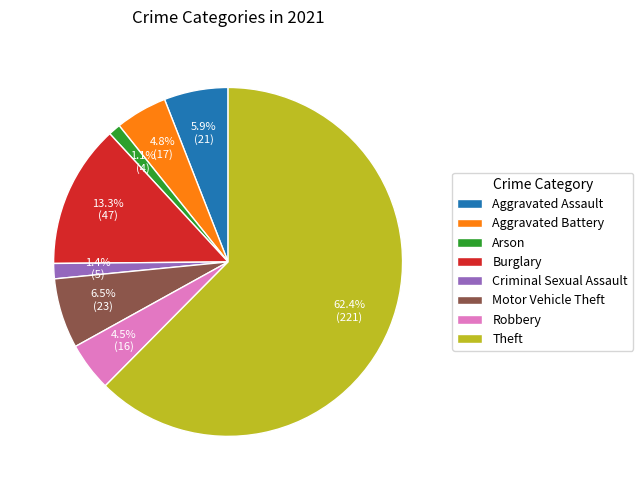

What is the largest slice in the pie chart?

Theft